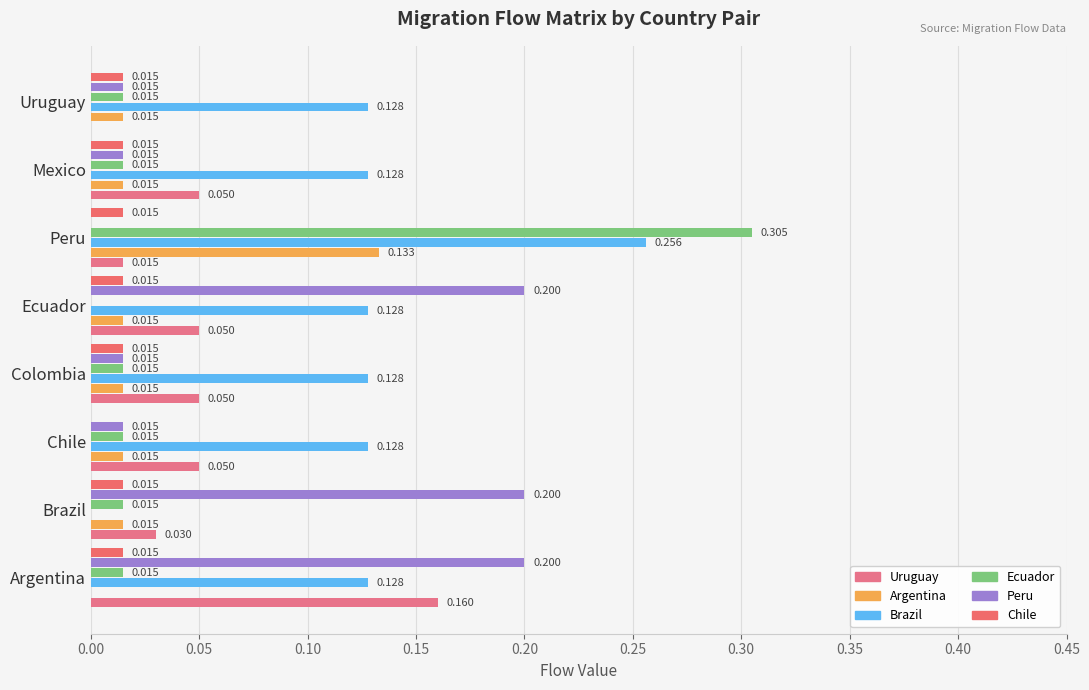

What are all the series names shown in the legend?

Uruguay, Argentina, Brazil, Ecuador, Peru, Chile